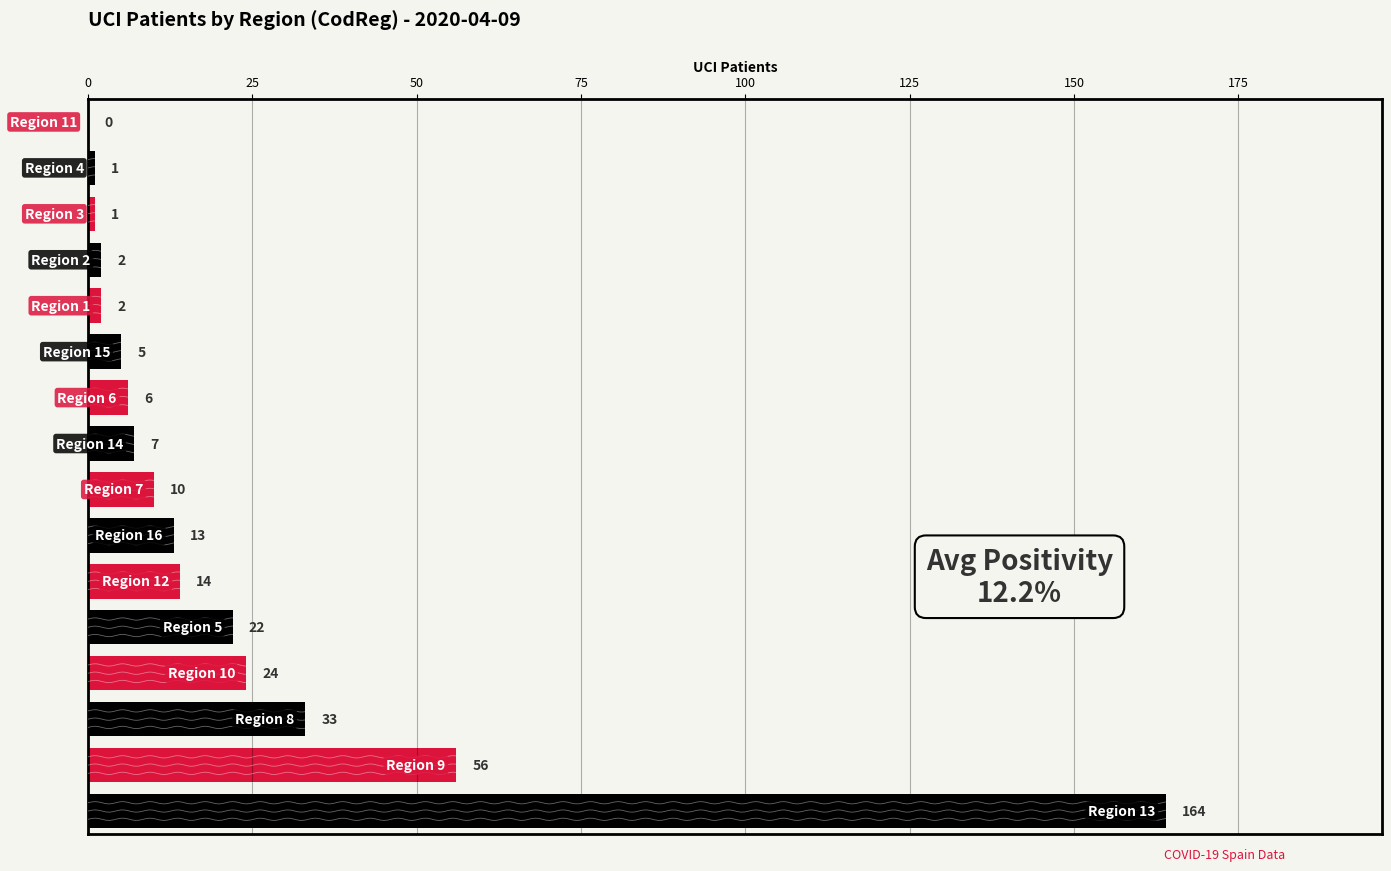

Reading left to right, transcribe all the data shown in this chart.

164	56	33	24	22	14	13	10	7	6	5	2	2	1	1	0